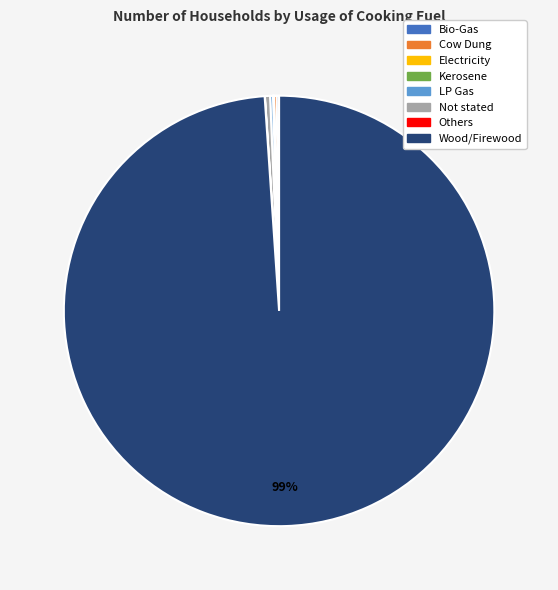

To the nearest percent, what is the average slice percentage?

12%